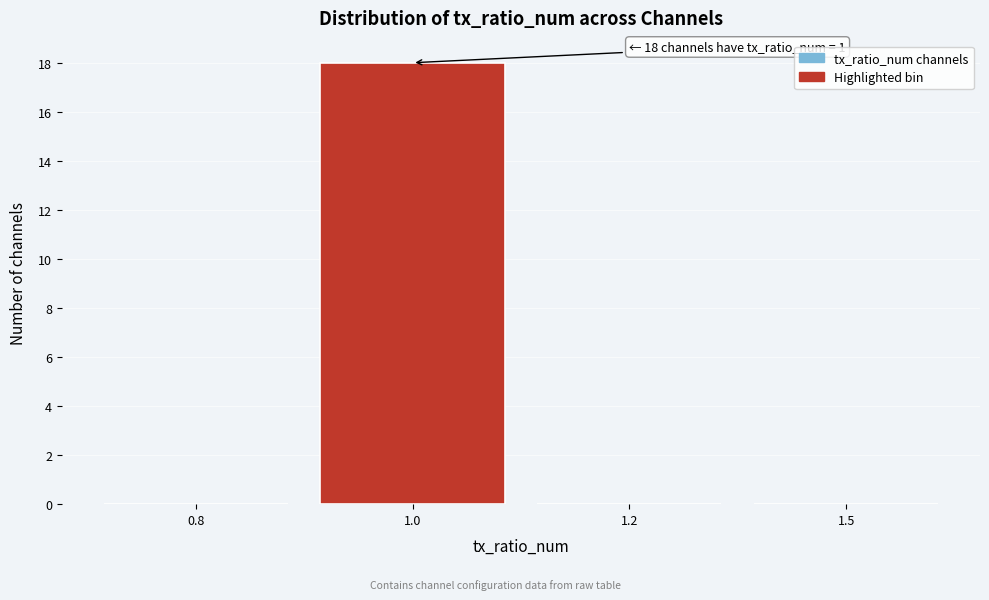

Reading right to left, transcribe all the data shown in this chart.

1.5=0	1.2=0	1.0=18	0.8=0